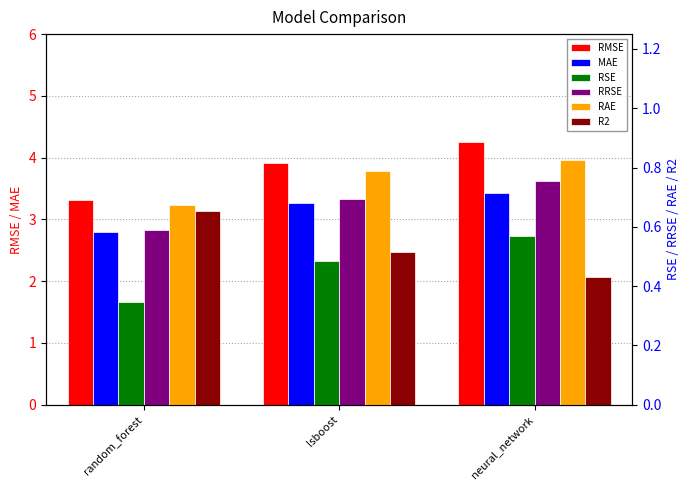

What are all the series names shown in the legend?

RMSE, MAE, RSE, RRSE, RAE, R2